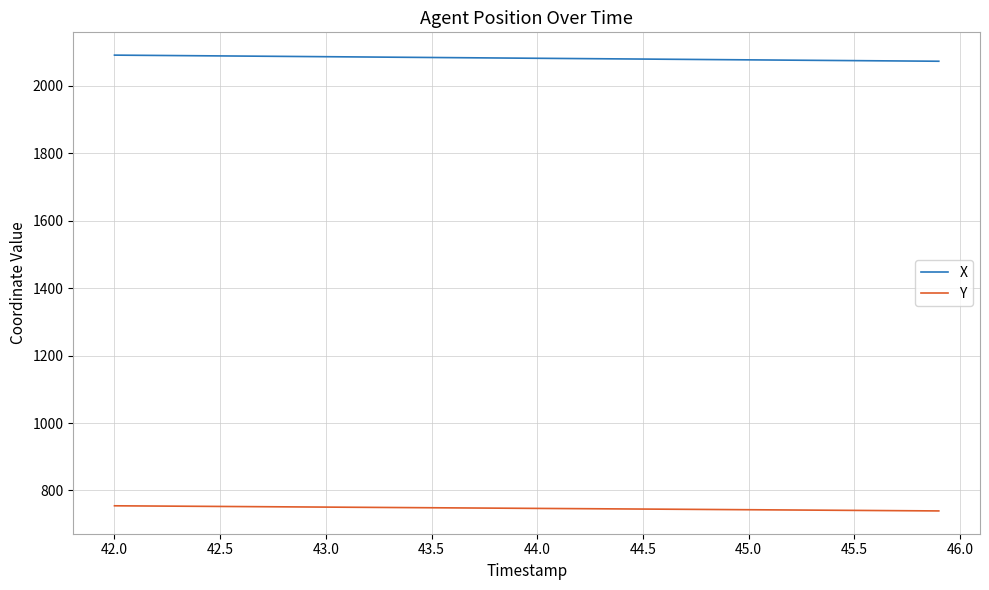

True or false: X and Y intersect in this chart.

False